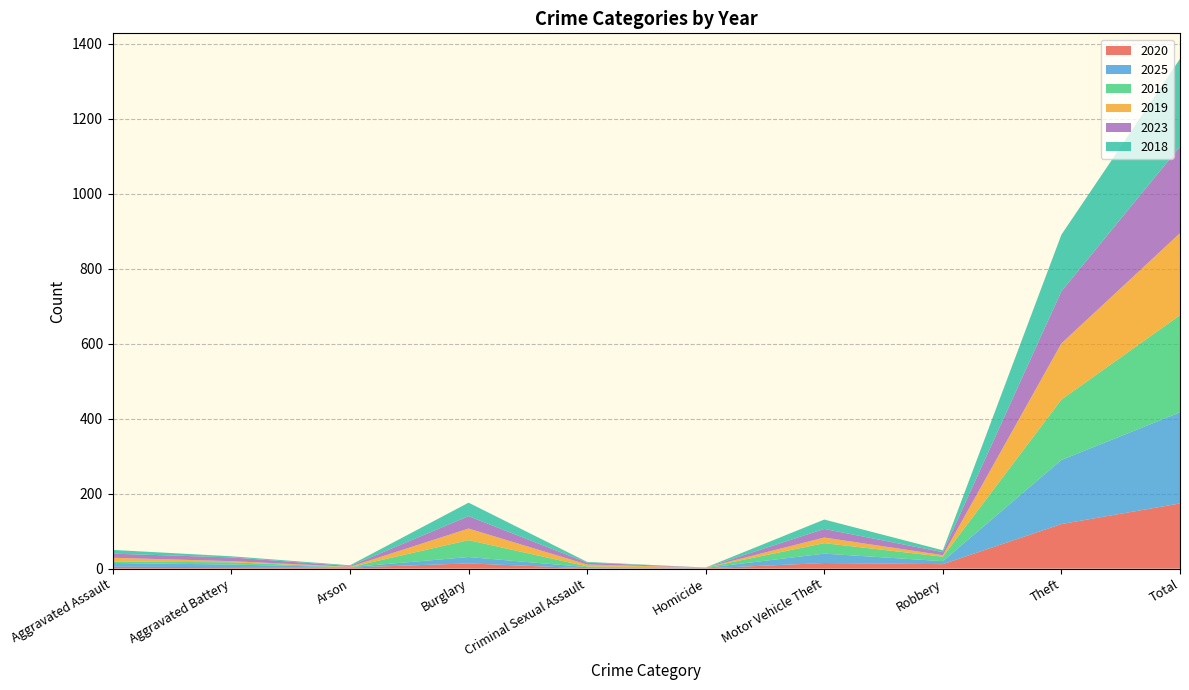

Reading left to right, transcribe all the data shown in this chart.

2020: Aggravated Assault=5	Aggravated Battery=4	Arson=3	Burglary=14	Criminal Sexual Assault=1	Homicide=1	Motor Vehicle Theft=15	Robbery=12	Theft=119	Total=174
2025: Aggravated Assault=10	Aggravated Battery=7	Arson=1	Burglary=17	Criminal Sexual Assault=3	Homicide=1	Motor Vehicle Theft=25	Robbery=8	Theft=171	Total=243
2016: Aggravated Assault=4	Aggravated Battery=6	Arson=0	Burglary=45	Criminal Sexual Assault=2	Homicide=1	Motor Vehicle Theft=28	Robbery=12	Theft=161	Total=259
2019: Aggravated Assault=10	Aggravated Battery=3	Arson=1	Burglary=31	Criminal Sexual Assault=5	Homicide=0	Motor Vehicle Theft=15	Robbery=4	Theft=150	Total=219
2023: Aggravated Assault=11	Aggravated Battery=10	Arson=2	Burglary=33	Criminal Sexual Assault=5	Homicide=0	Motor Vehicle Theft=23	Robbery=8	Theft=139	Total=231
2018: Aggravated Assault=10	Aggravated Battery=3	Arson=2	Burglary=36	Criminal Sexual Assault=2	Homicide=0	Motor Vehicle Theft=25	Robbery=5	Theft=151	Total=234